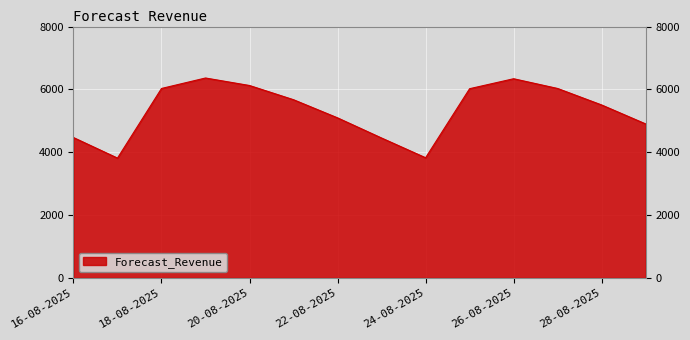

What is the greatest value displayed?

6362.5